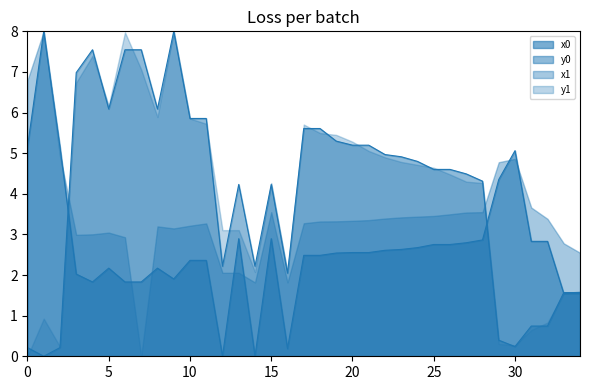

At which category is the sum across all series the highest?

9